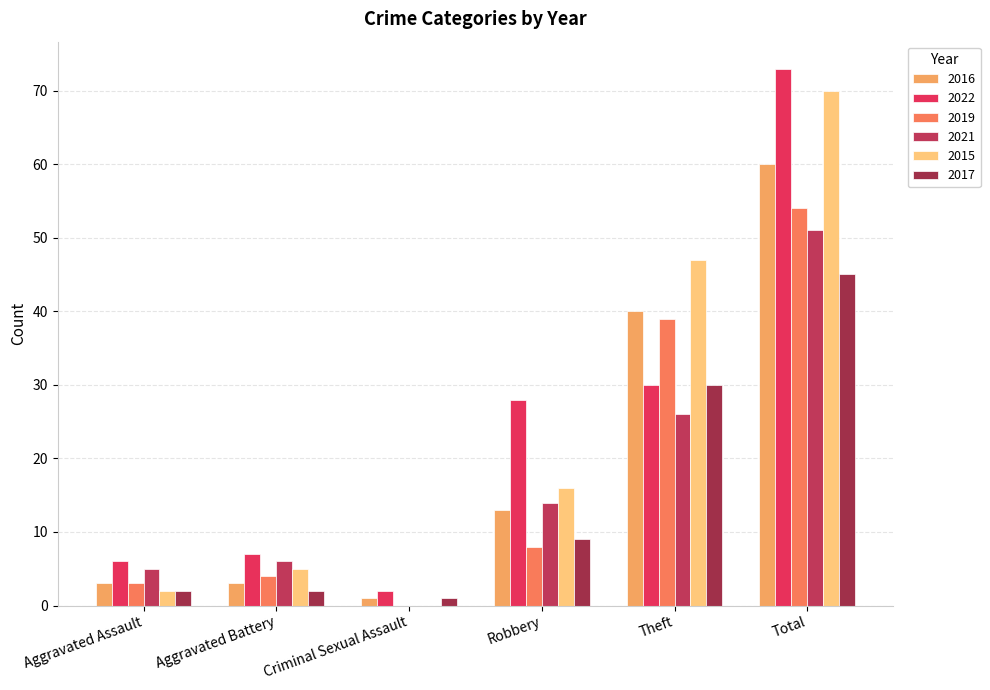

What is the spread (max minus min) of values at Robbery?

20